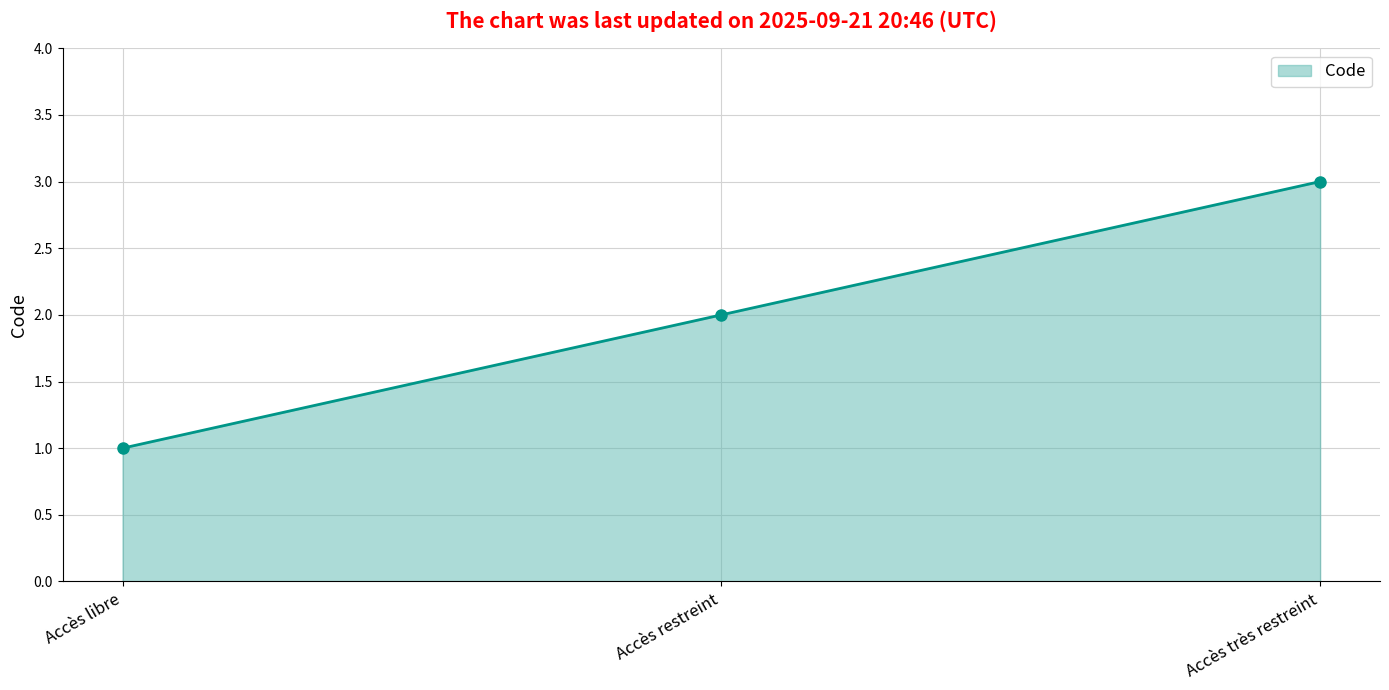

What is the change in value from Accès libre to Accès restreint?

+1